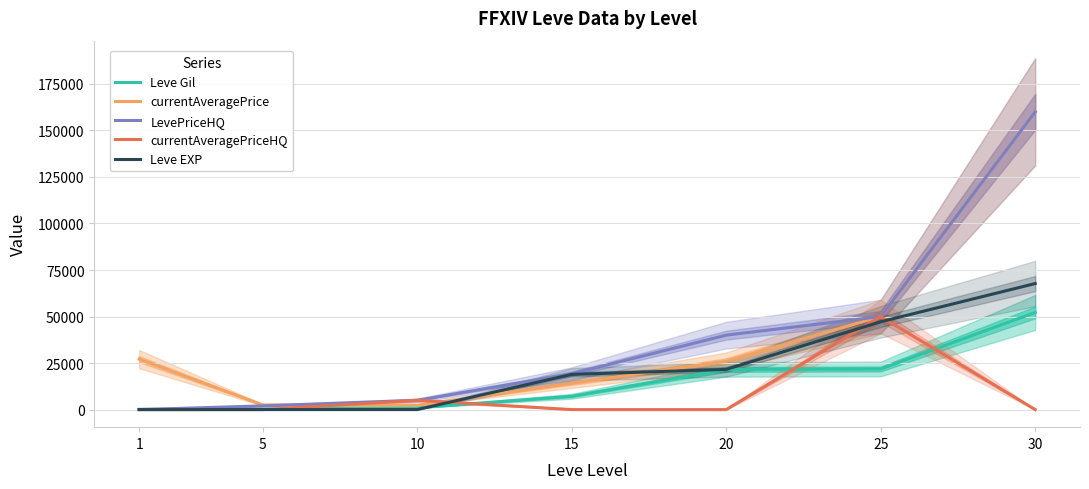

What is the maximum value for currentAveragePrice?

160000